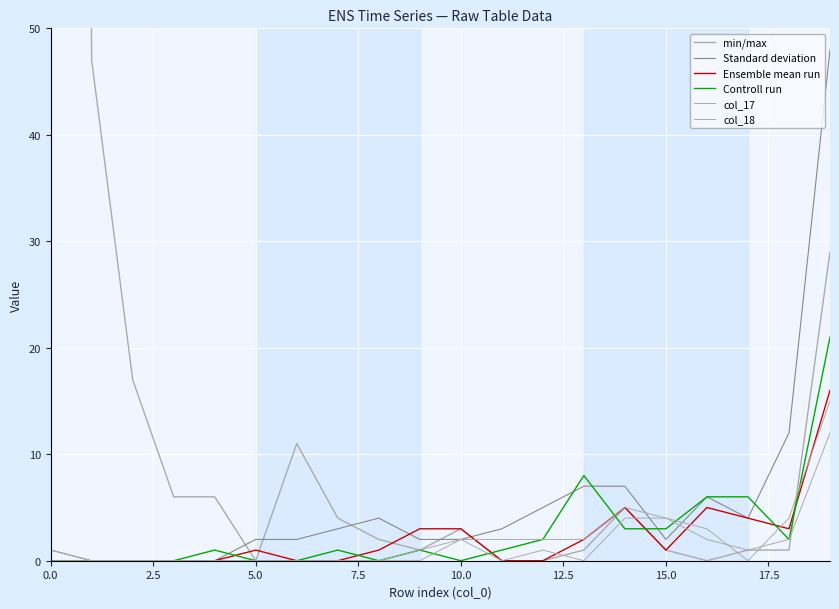

Is this an area chart (filled region under the line)?

No